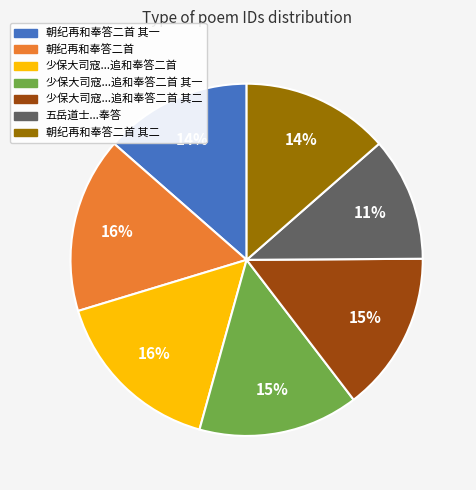

Is there a majority slice in this chart?

No